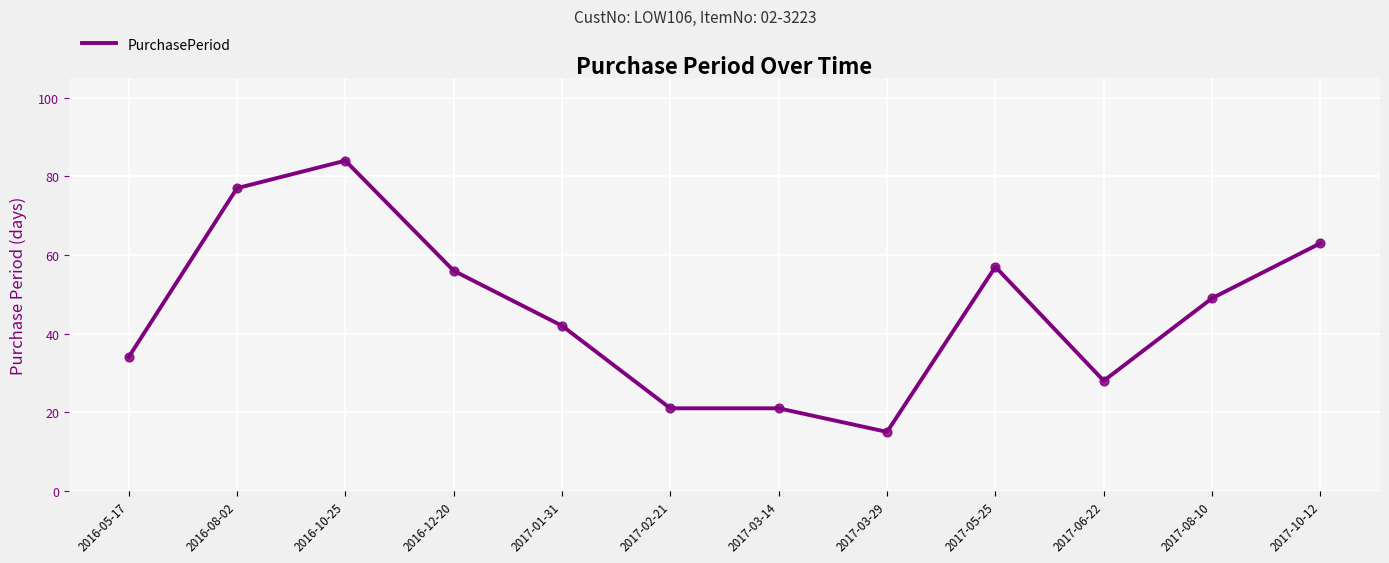

Approximately how many times larger is the value at 2017-10-12 compared to 2017-03-14?

3.0